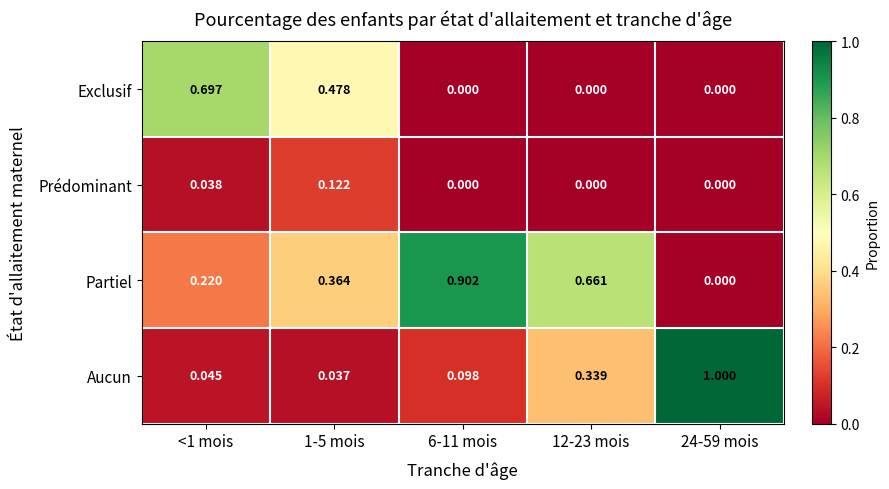

Between 1-5 mois and 12-23 mois, which series saw the biggest shift?

Exclusif